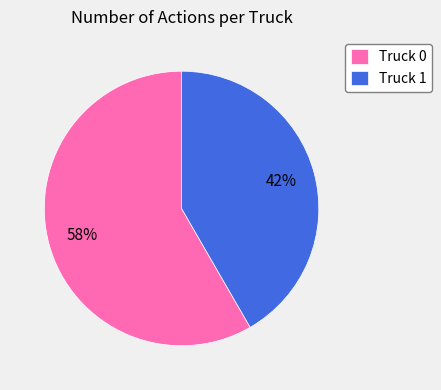

How many segments does this pie chart have?

2